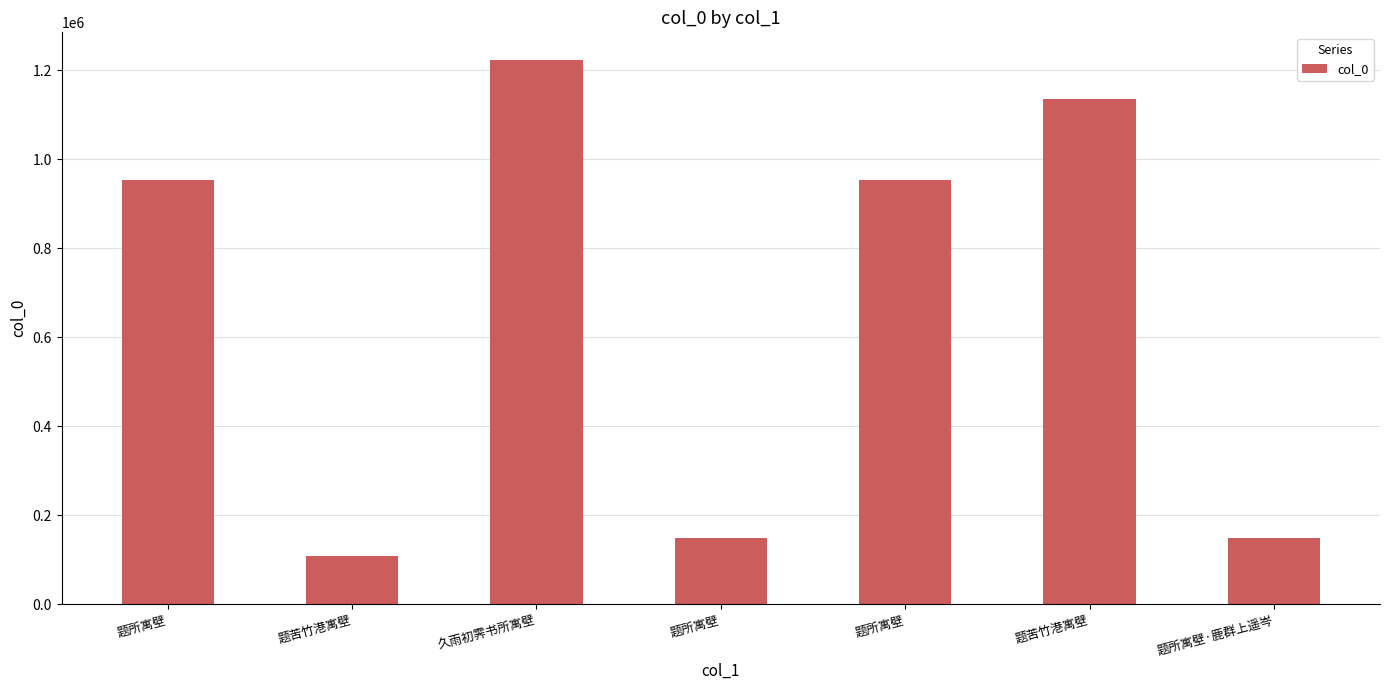

Are the bars horizontal?

No